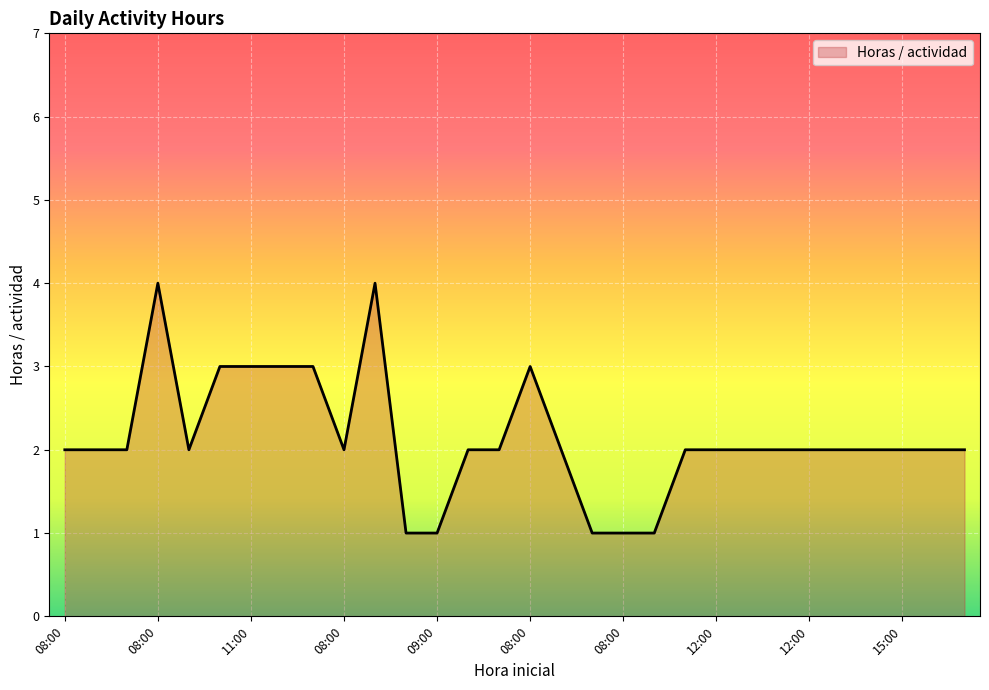

What is the difference between the maximum and minimum values?

3